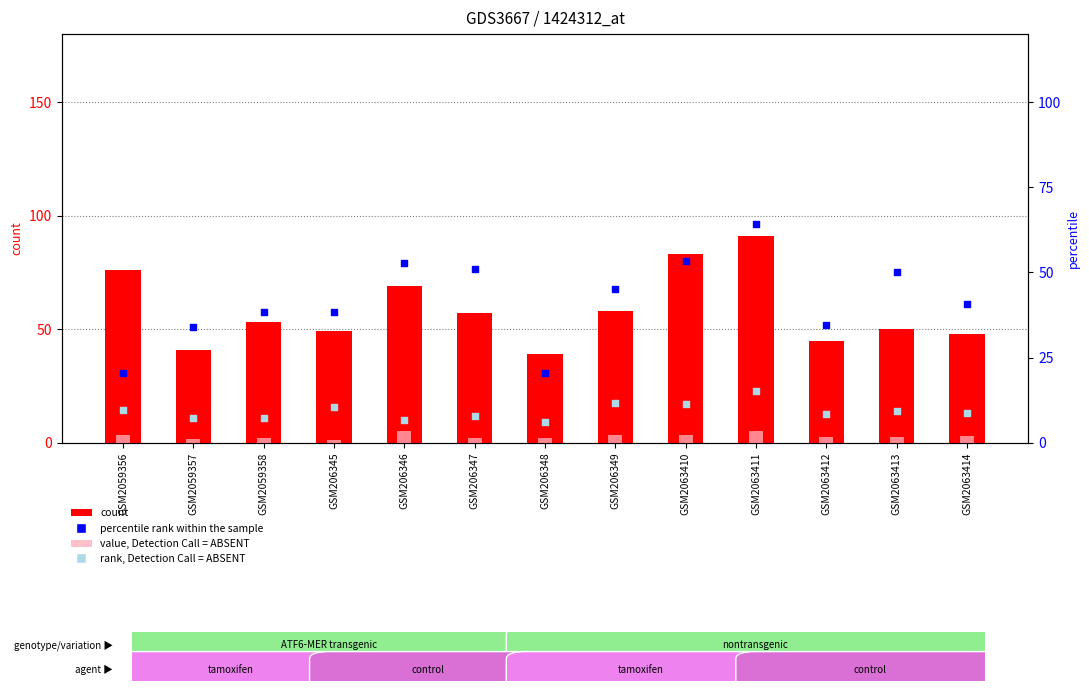

Which series contains the highest Y value?

count